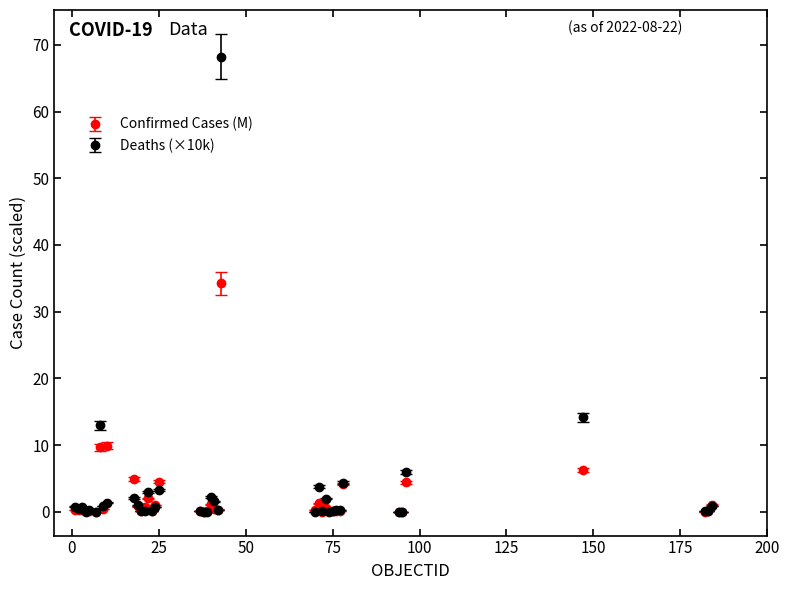

What are all the series names shown in the legend?

Confirmed Cases (M), Deaths (×10k)